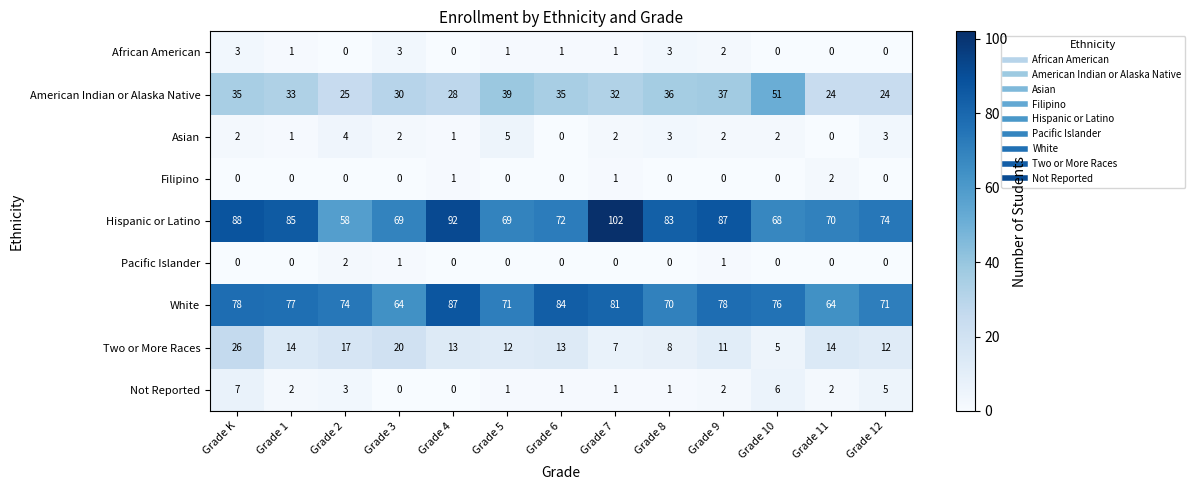

Which series has the largest total across all categories?

Hispanic or Latino